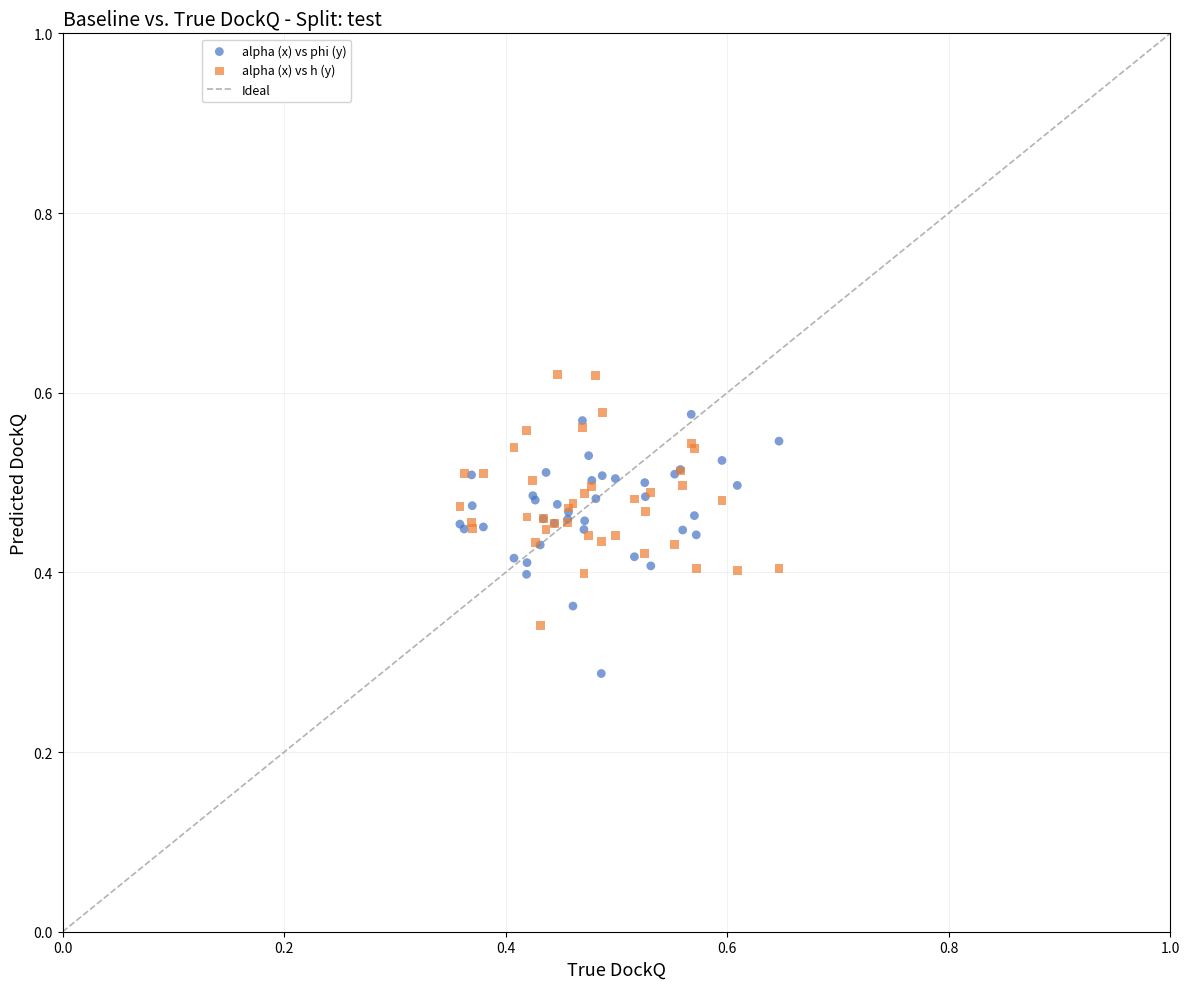

Which series reaches the minimum Y coordinate?

alpha (x) vs phi (y)